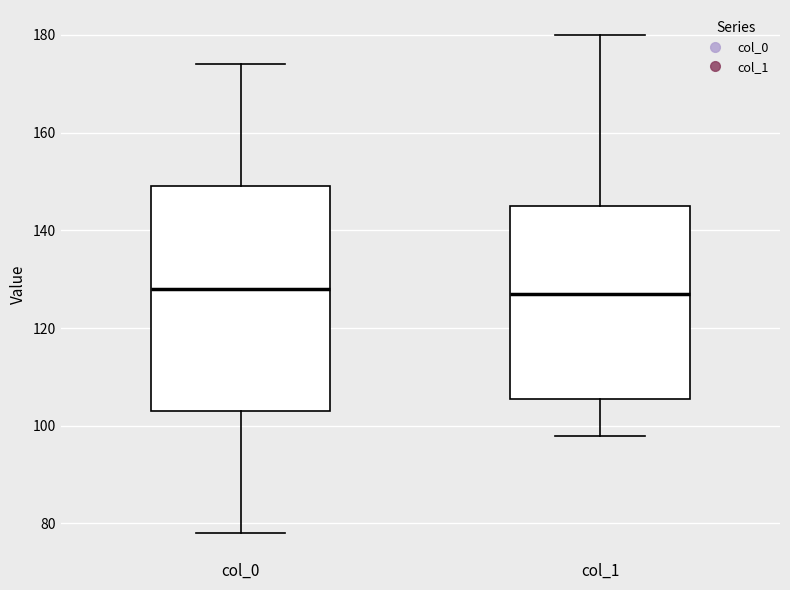

Where is the lower edge of the box for col_0 on the y-axis? The values are not printed on the chart, so give them approximately, as read against the axis.

104